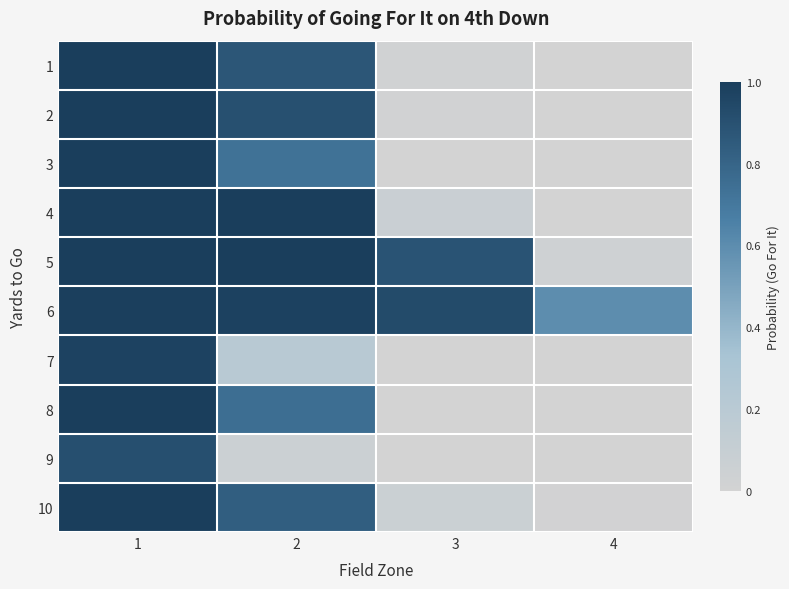

Which series has the largest total across all categories?

6